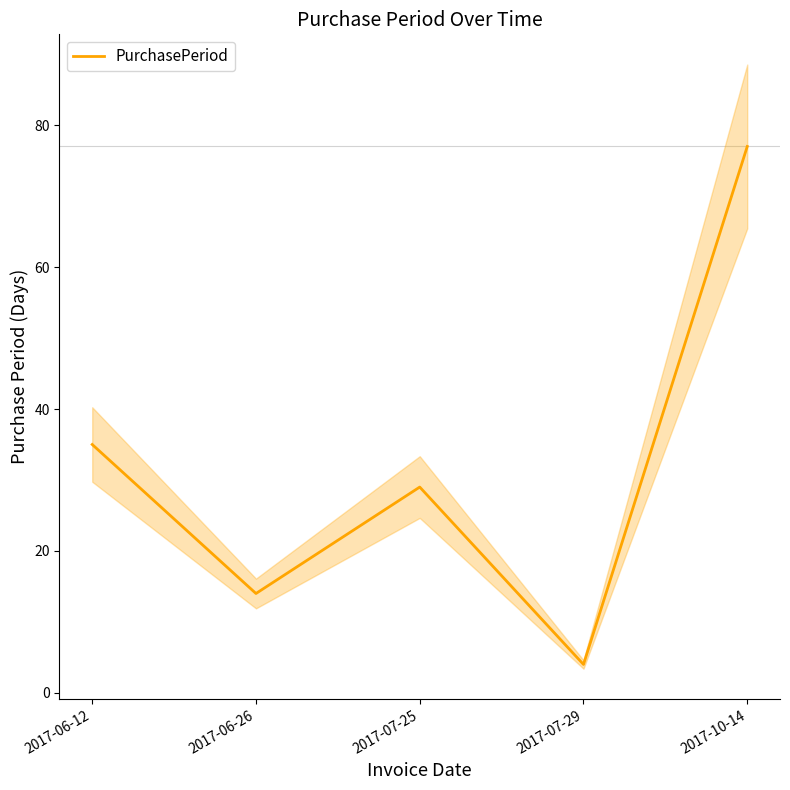

What is the label of the 2nd point from the left?

2017-06-26